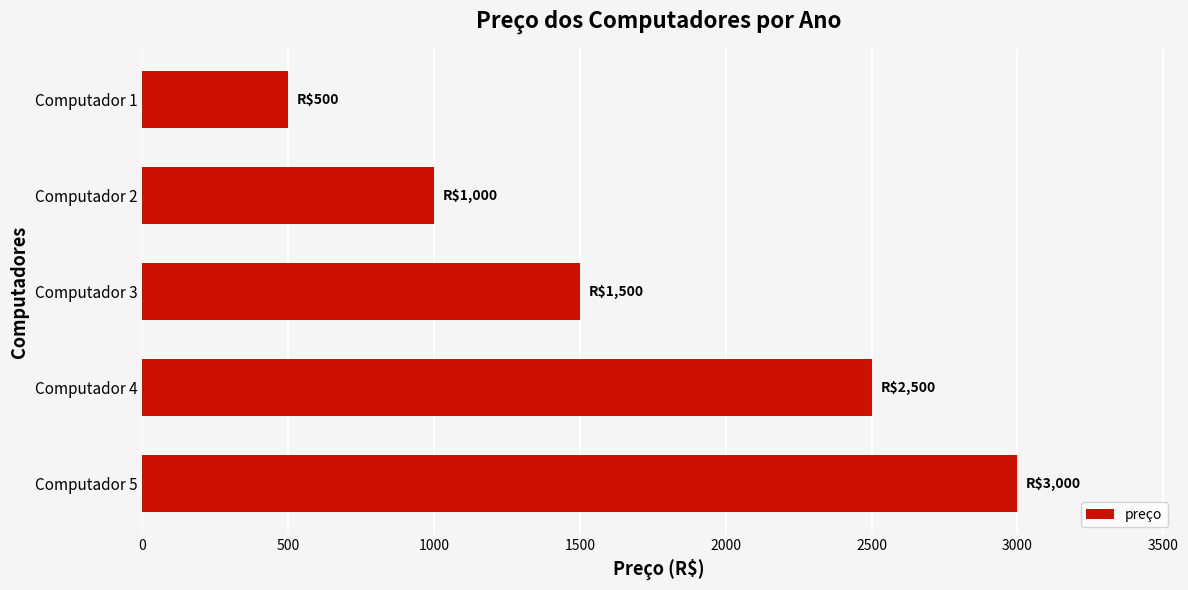

Is it true that the value at Computador 3 is 352?

False